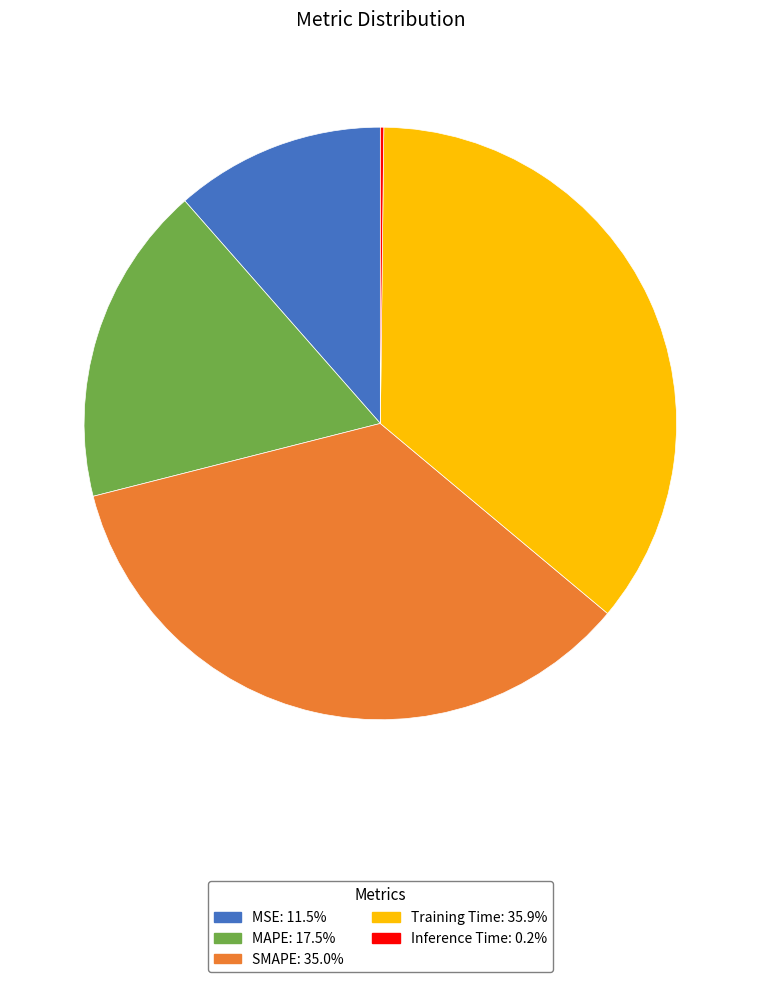

Approximately how many times larger is the value at MSE compared to MAPE?

0.7